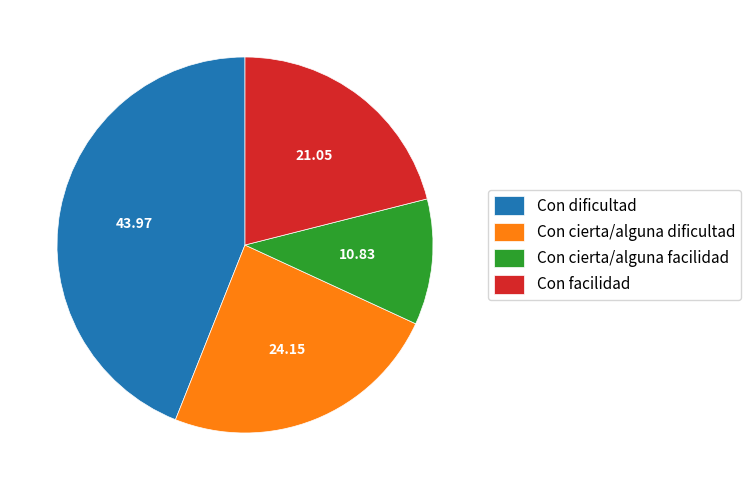

Does Con cierta/alguna dificultad account for over 50% of the chart?

No